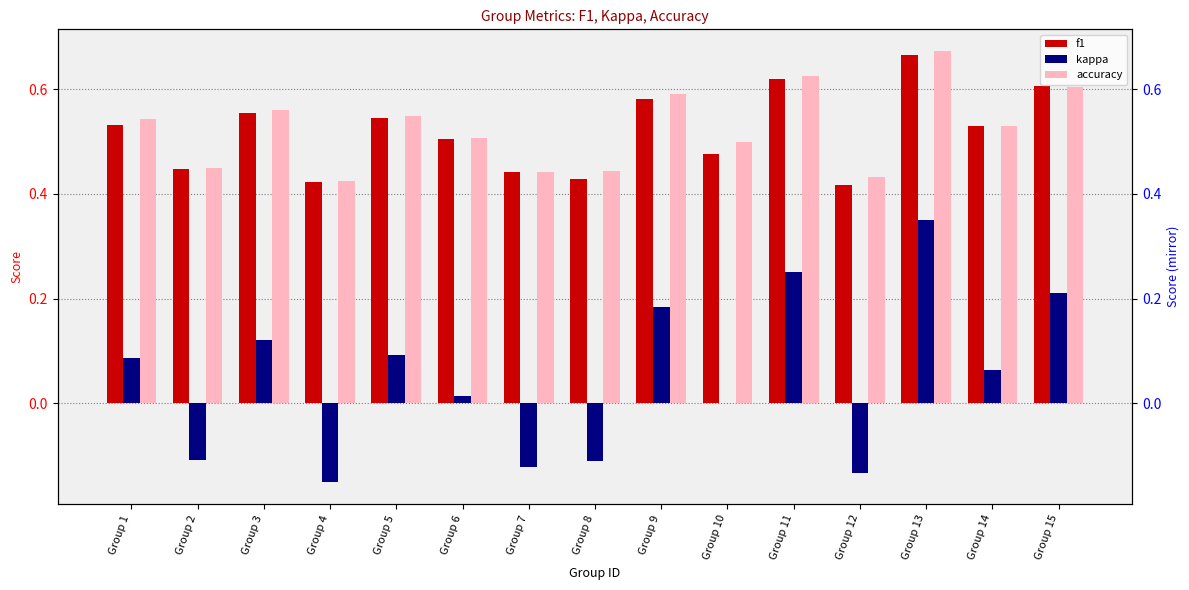

What are all the series names shown in the legend?

f1, kappa, accuracy